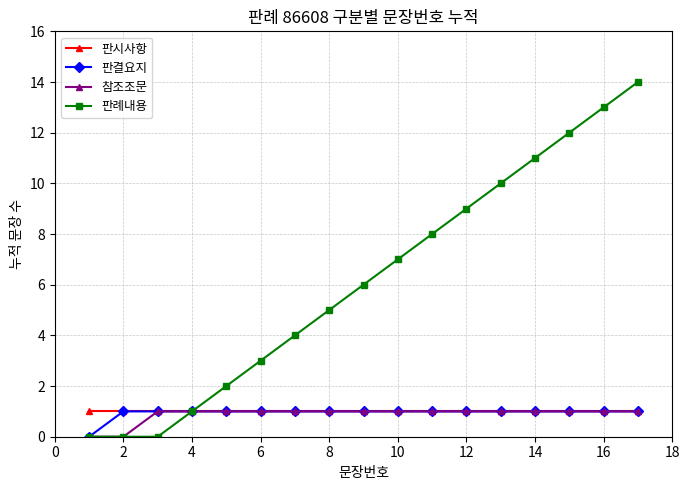

Which series has the widest spread of values?

판례내용